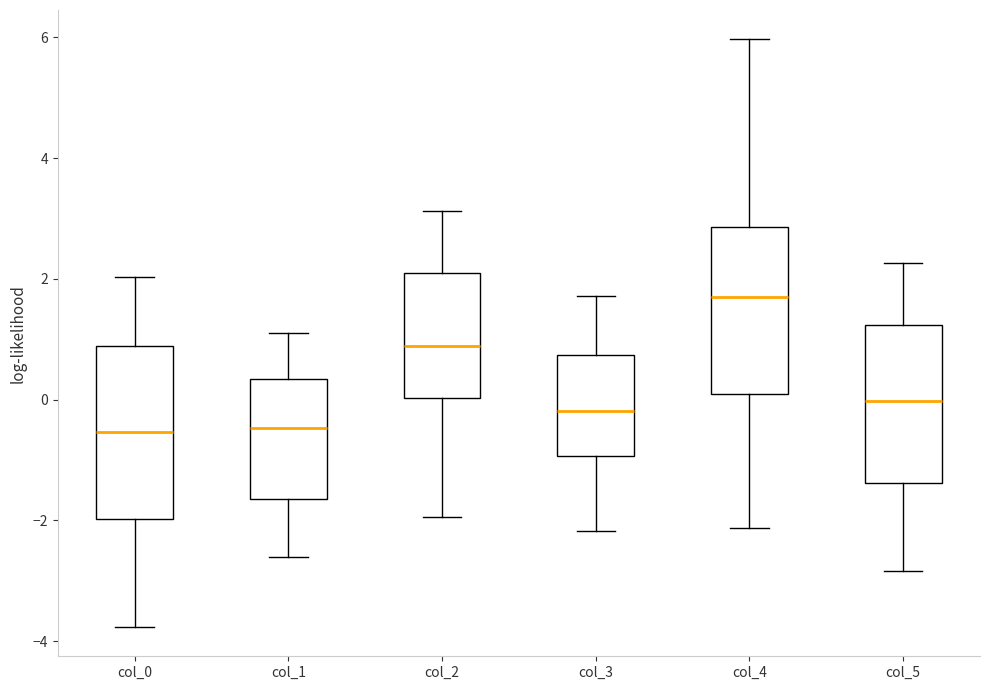

Where is the upper edge of the box for col_4 on the y-axis? The values are not printed on the chart, so give them approximately, as read against the axis.

2.8